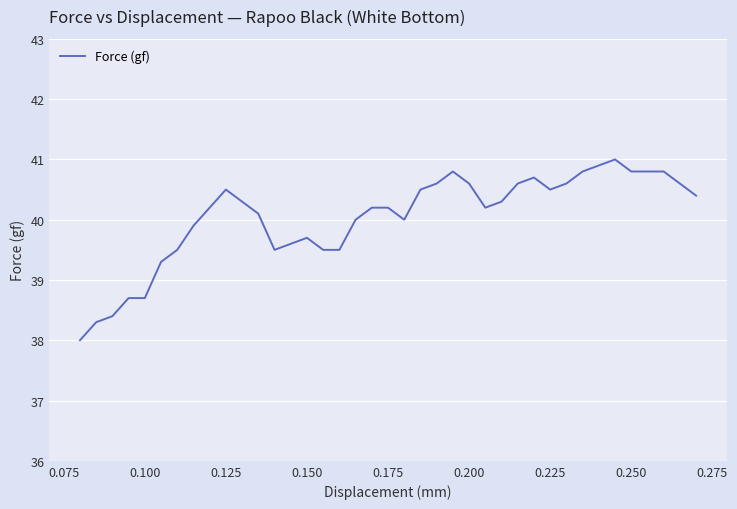

What is the difference between the maximum and minimum values?

3.0